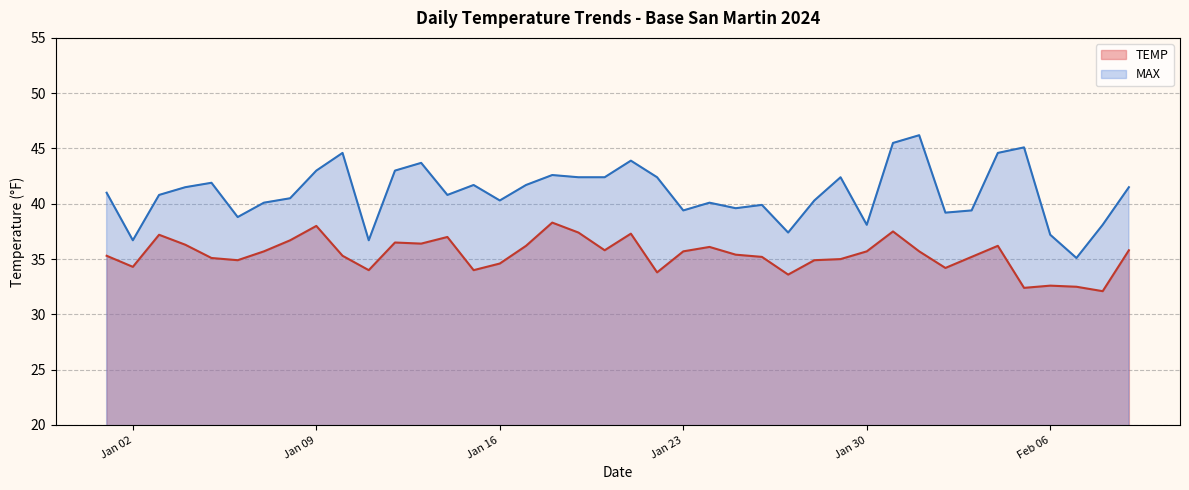

Which series has the largest total across all categories?

MAX